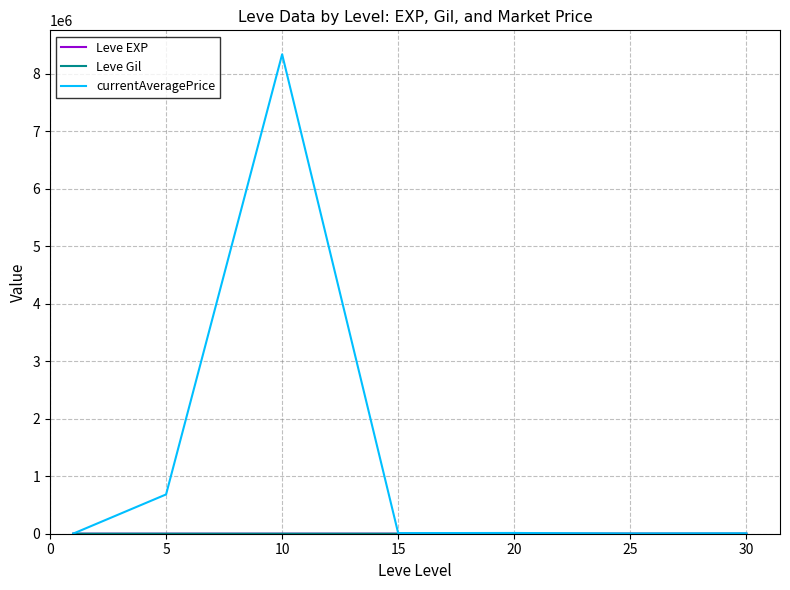

Does the chart have visible grid lines?

Yes